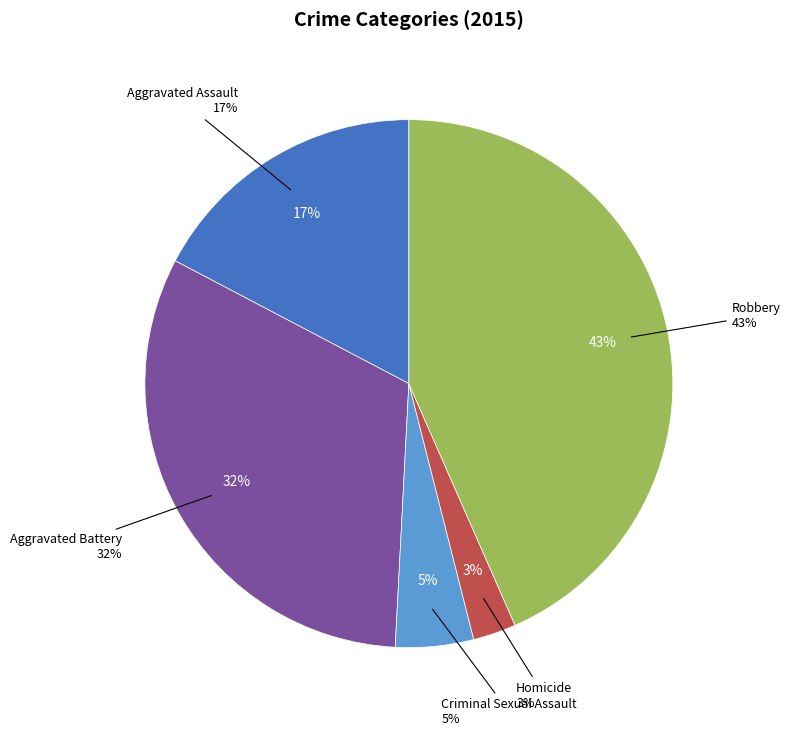

Rank the categories by value from lowest to highest.

Homicide, Criminal Sexual Assault, Aggravated Assault, Aggravated Battery, Robbery